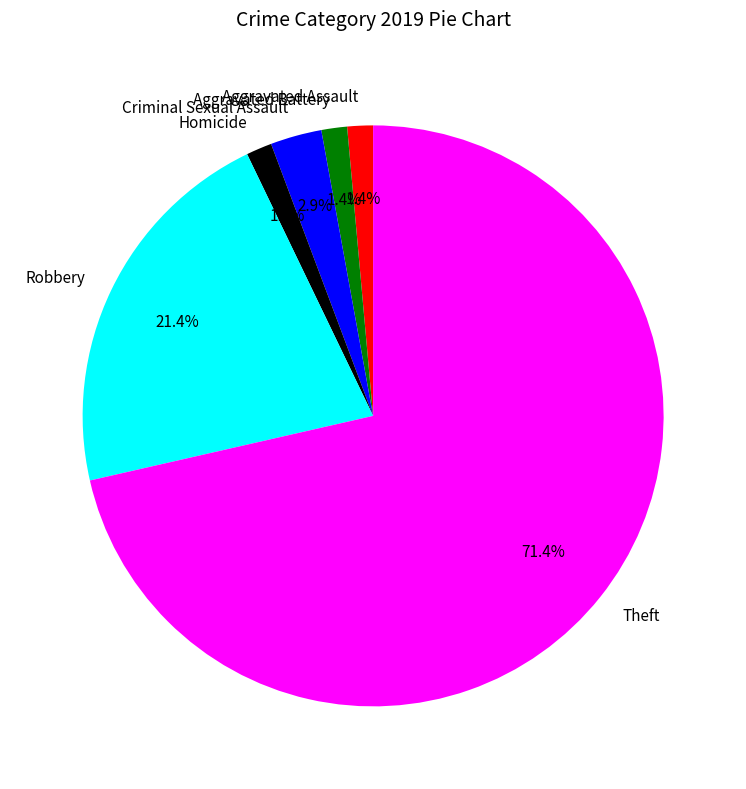

Is Theft the majority of the pie?

Yes